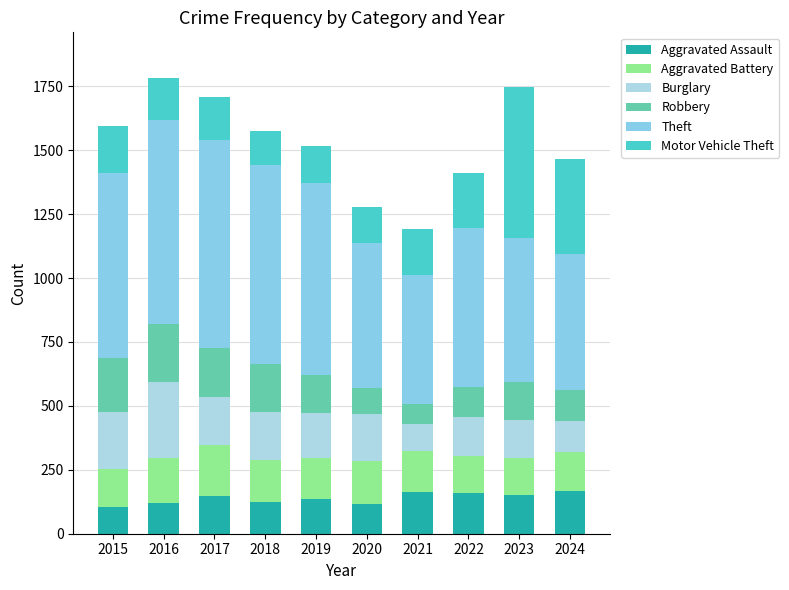

How many categories are shown in the chart?

10